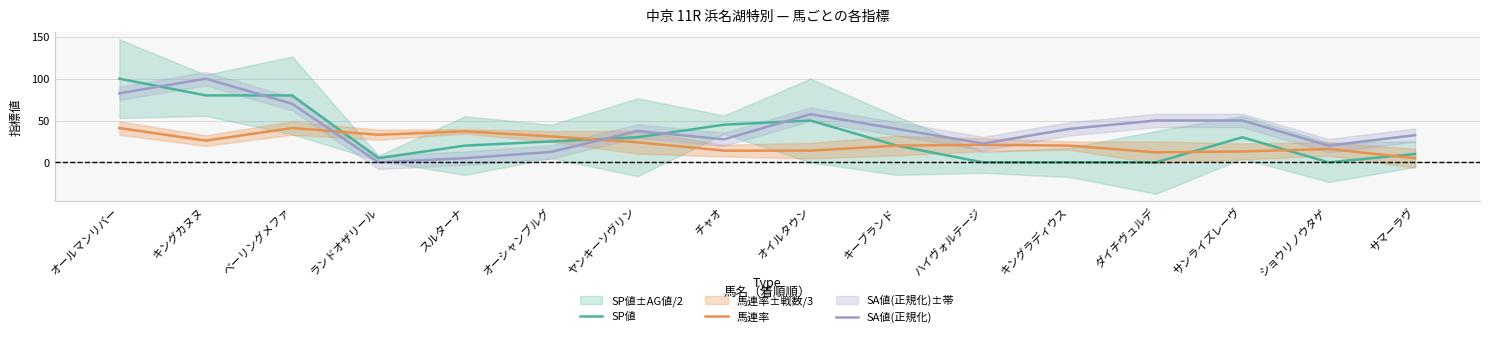

What is the difference between the highest and lowest values at ベーリングメファ?

39.0